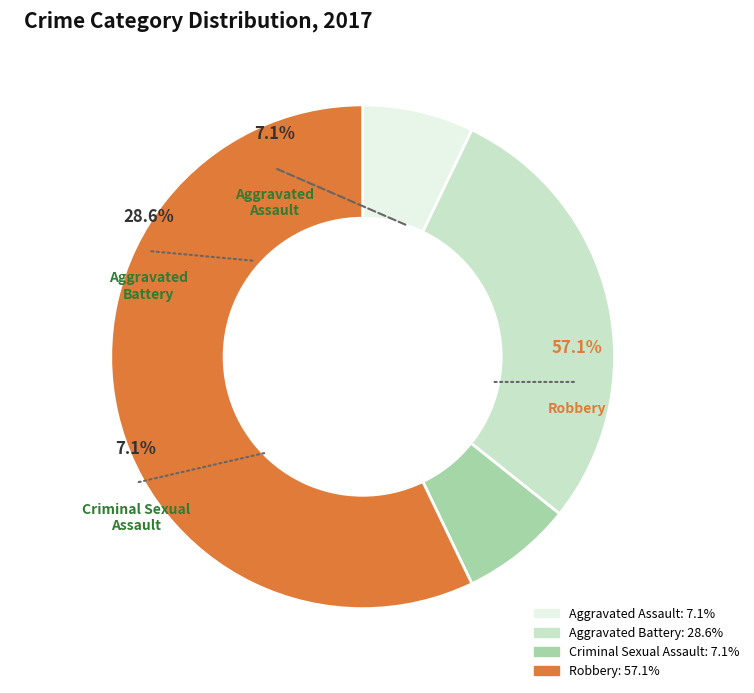

True or false: Robbery accounts for 69% of the total.

False